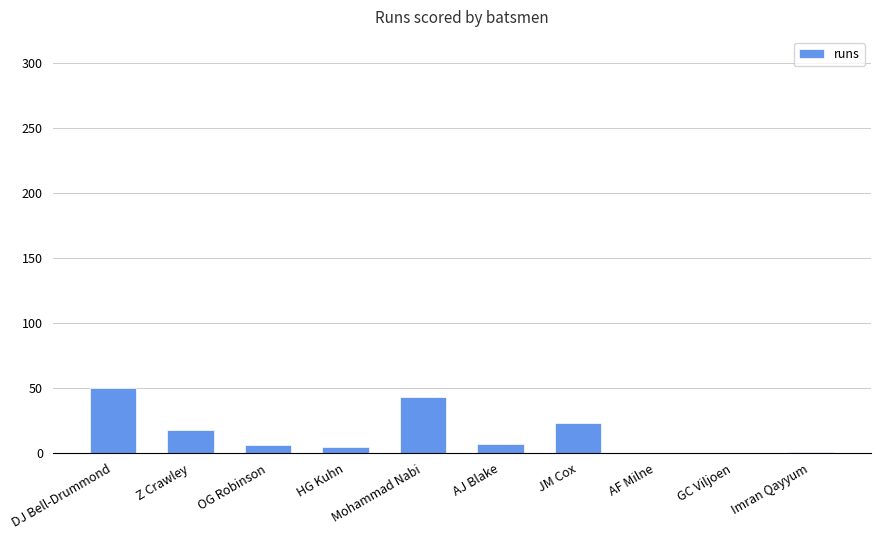

What is the difference between the values at JM Cox and AJ Blake?

16